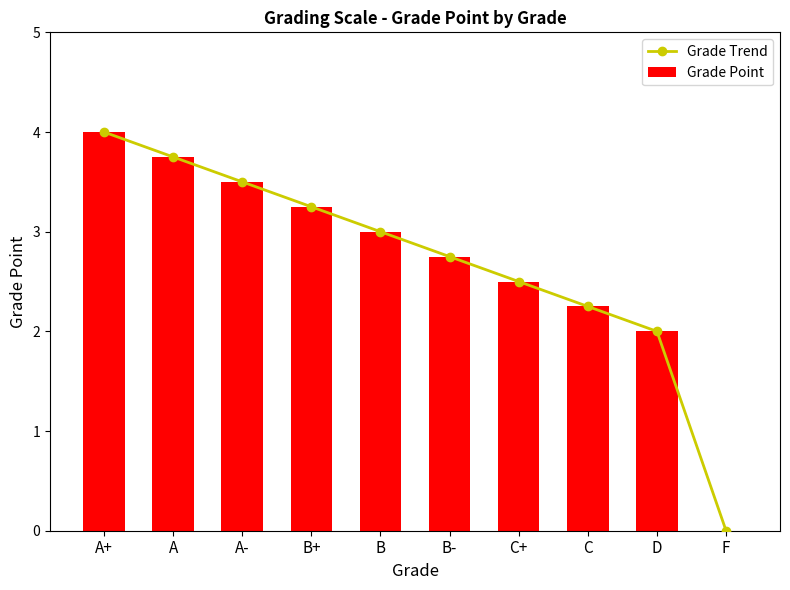

Between A+ and B+, which series saw the biggest shift?

Grade Trend